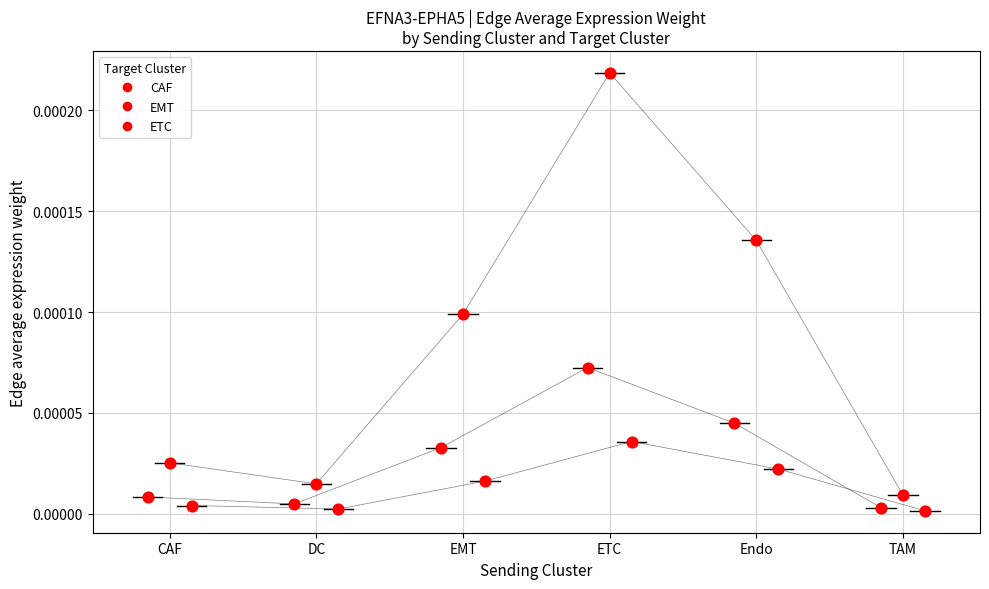

Which series reaches the minimum Y coordinate?

ETC